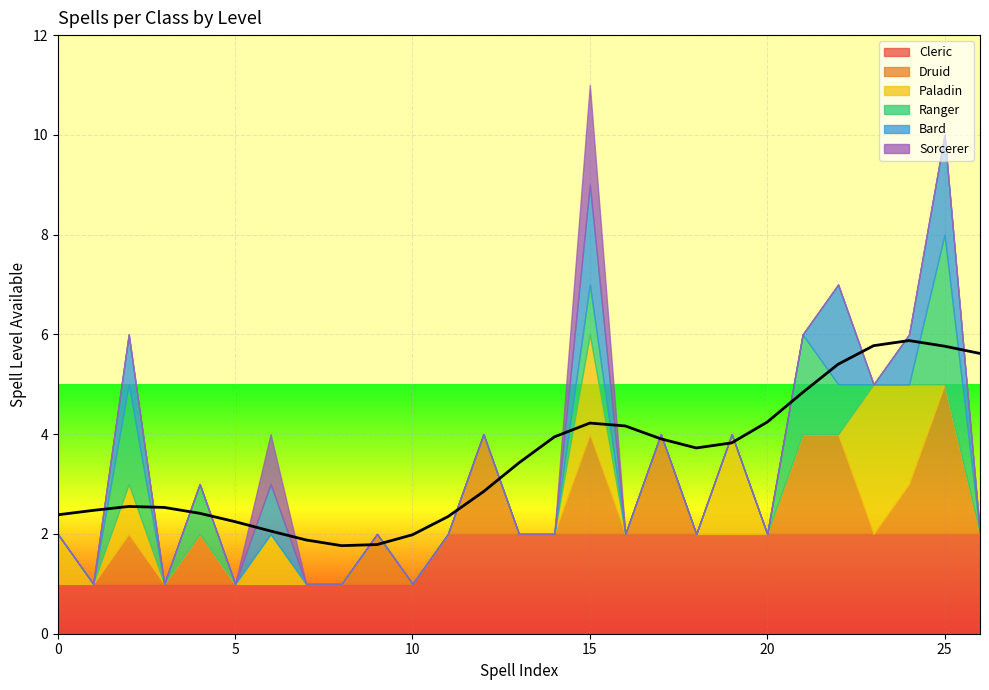

At 1, list the series in order from largest to smallest.

Cleric, Paladin, Druid, Ranger, Bard, Sorcerer